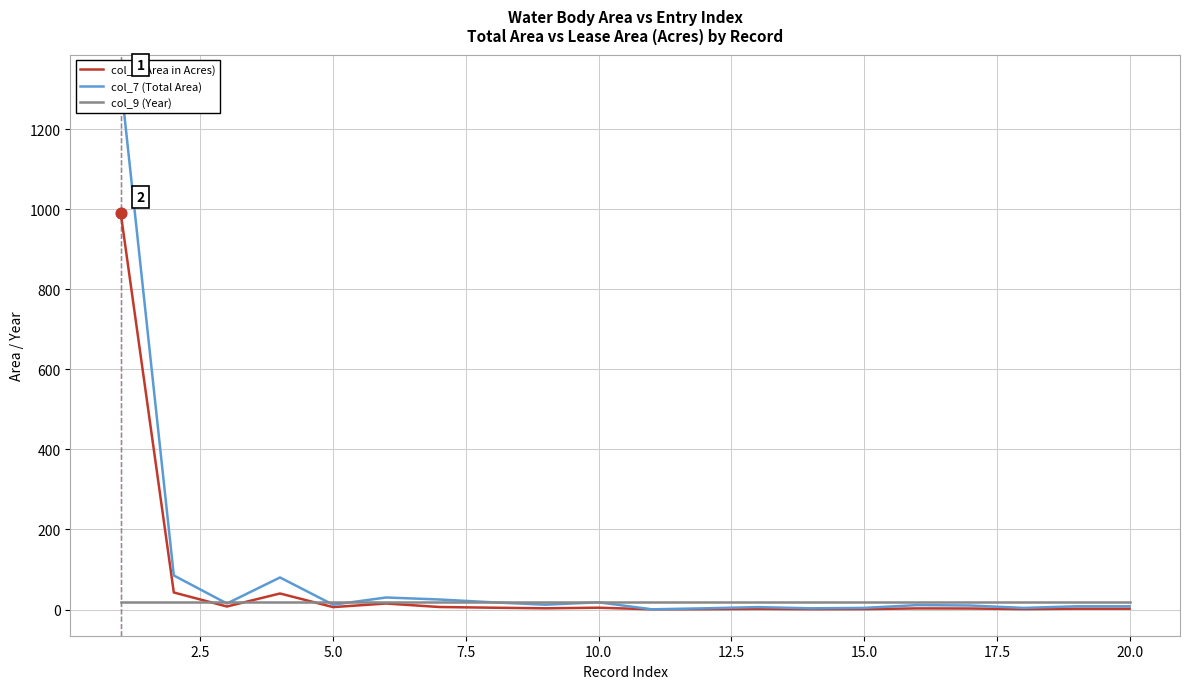

Which series contains the lowest Y value?

col_8 (Area in Acres)